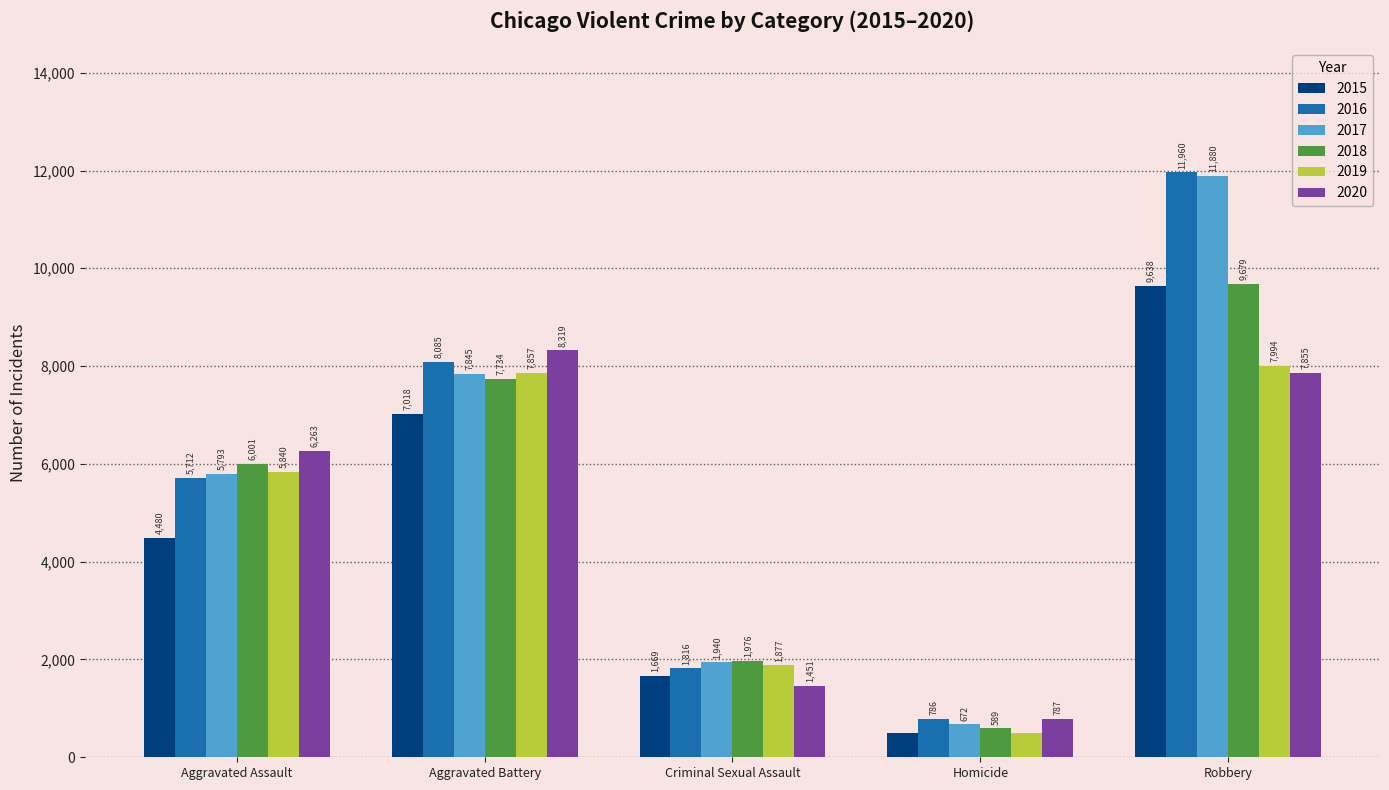

Reading left to right, transcribe all the data shown in this chart.

2015: 4480	7018	1669	496	9638
2016: 5712	8085	1816	786	11960
2017: 5793	7845	1940	672	11880
2018: 6001	7734	1976	589	9679
2019: 5840	7857	1877	498	7994
2020: 6263	8319	1451	787	7855